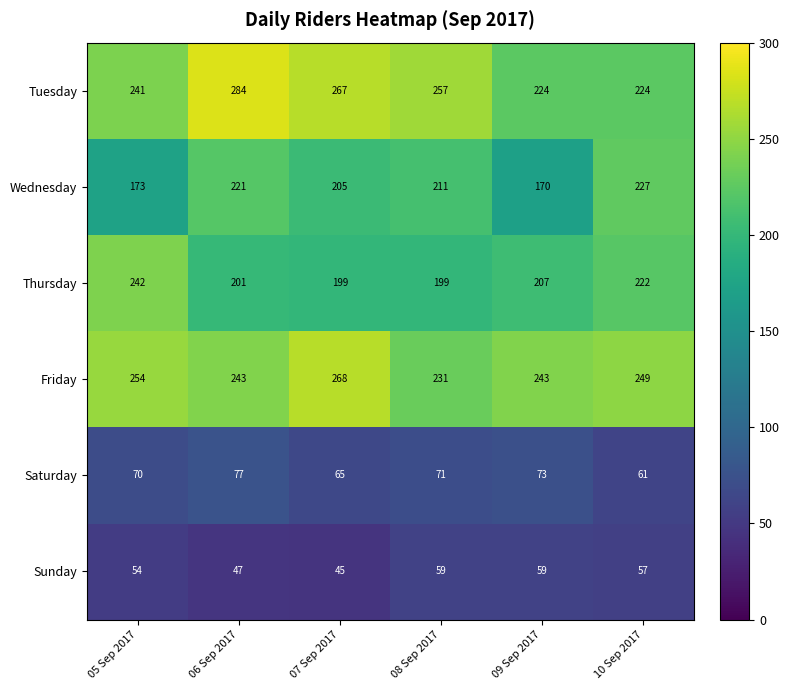

How many distinct data groups are displayed?

6